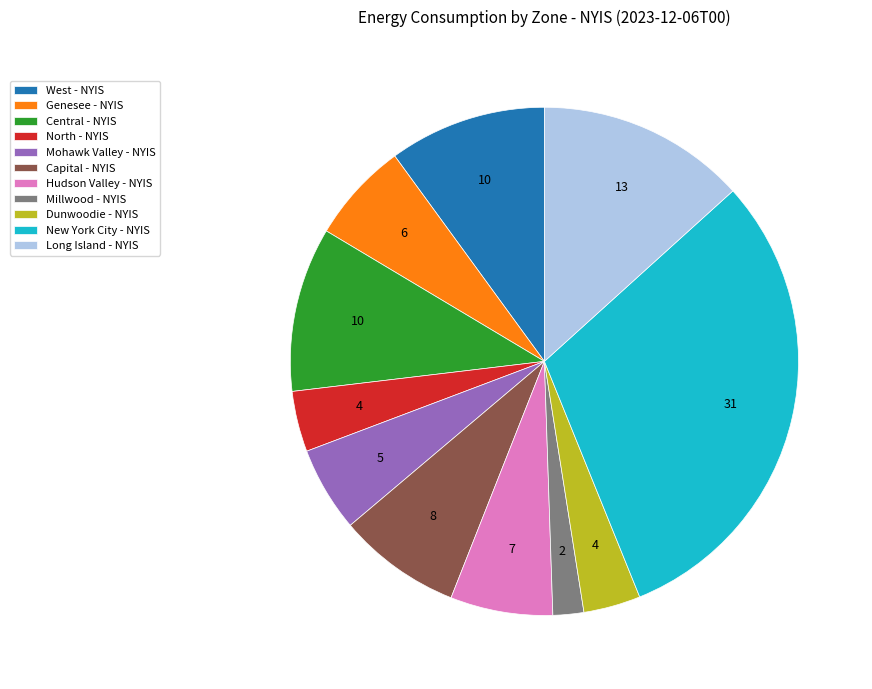

Approximately how many times larger is the value at Mohawk Valley - NYIS compared to Dunwoodie - NYIS?

1.5